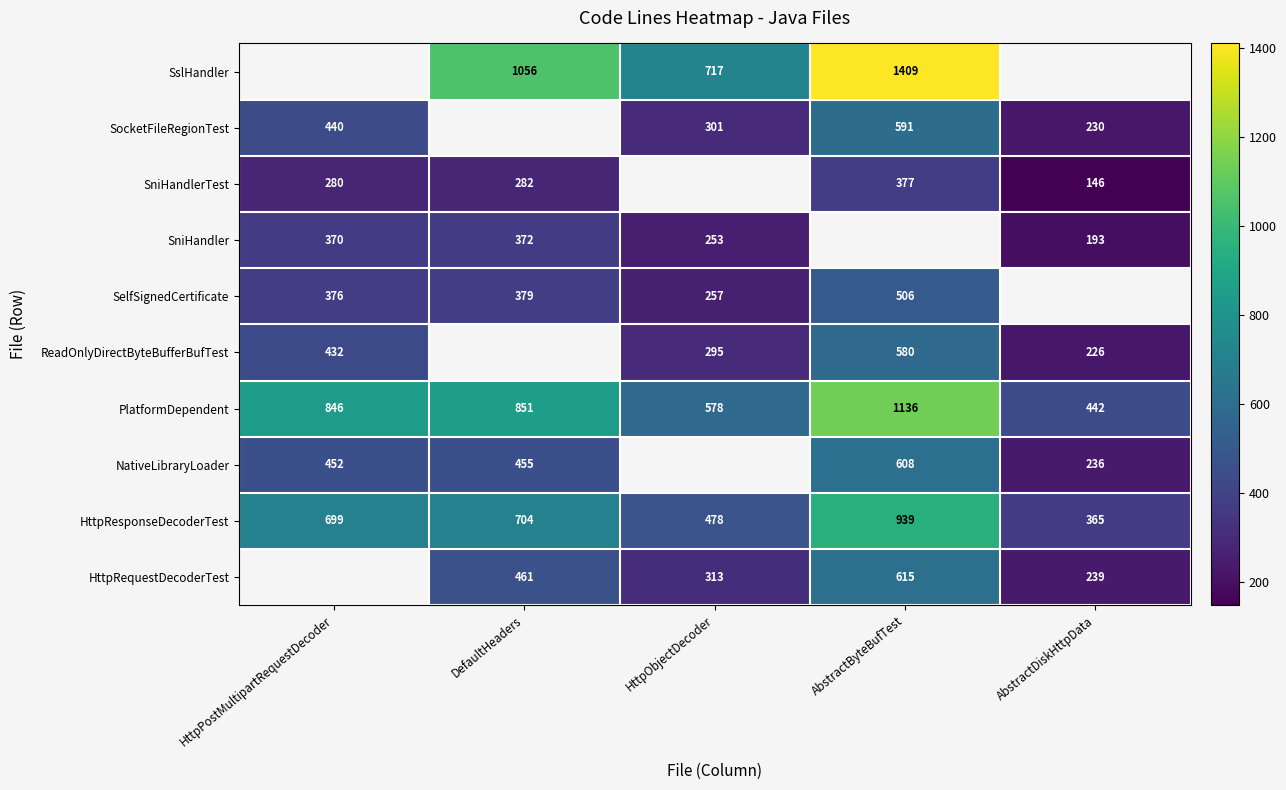

Is the value of HttpRequestDecoderTest at AbstractByteBufTest greater than the value of SniHandler at HttpPostMultipartRequestDecoder?

Yes